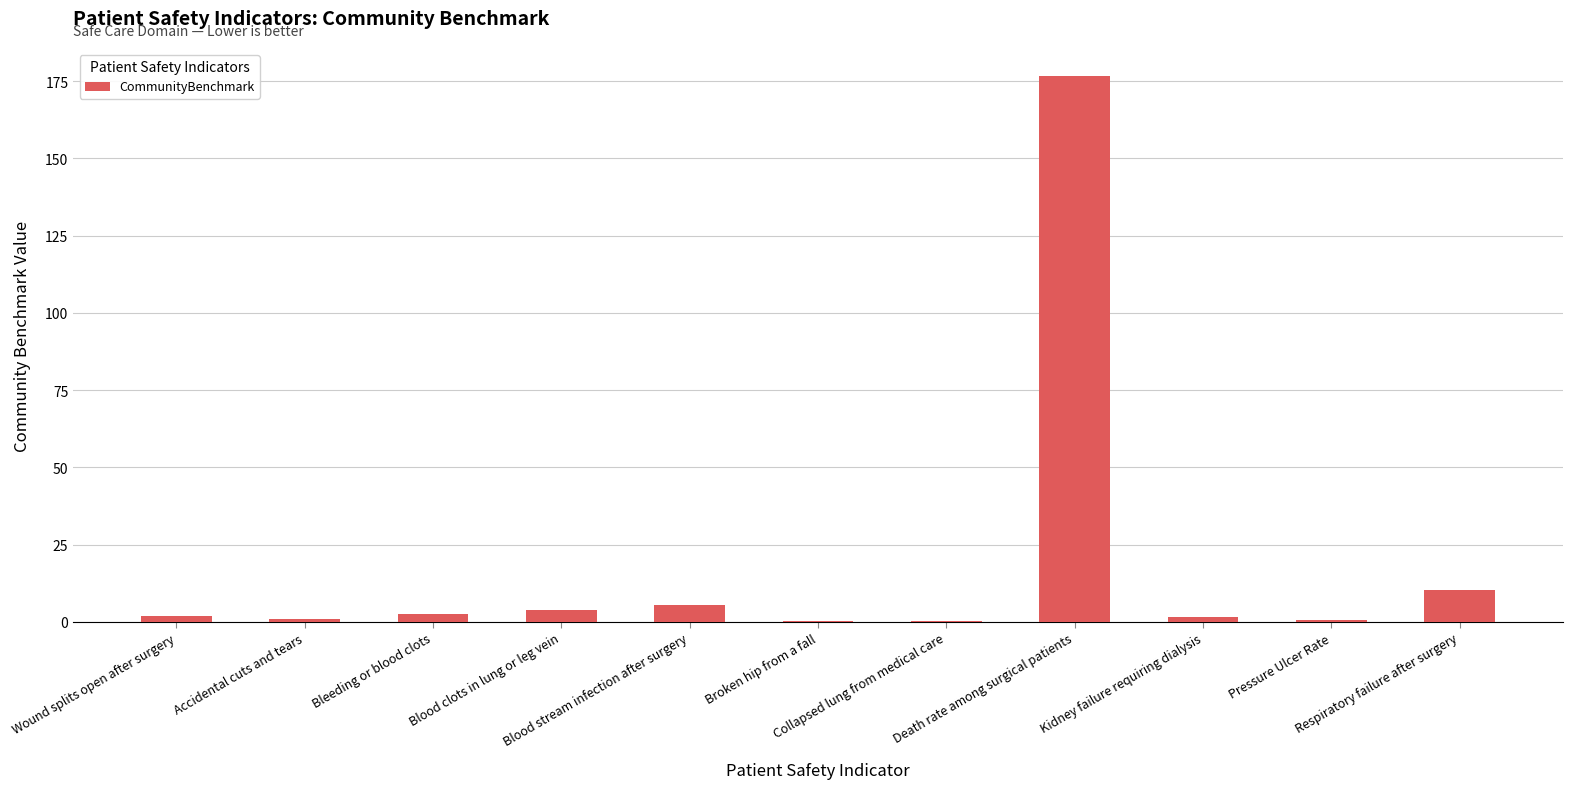

What is the sum of all values?

204.4